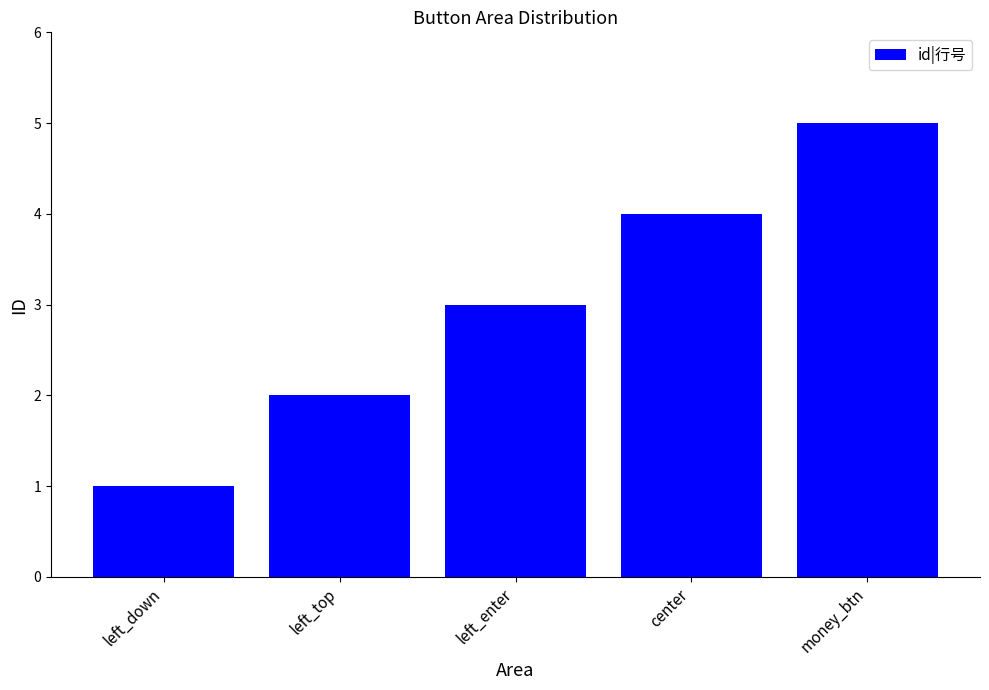

What is the minimum value shown in the chart?

1